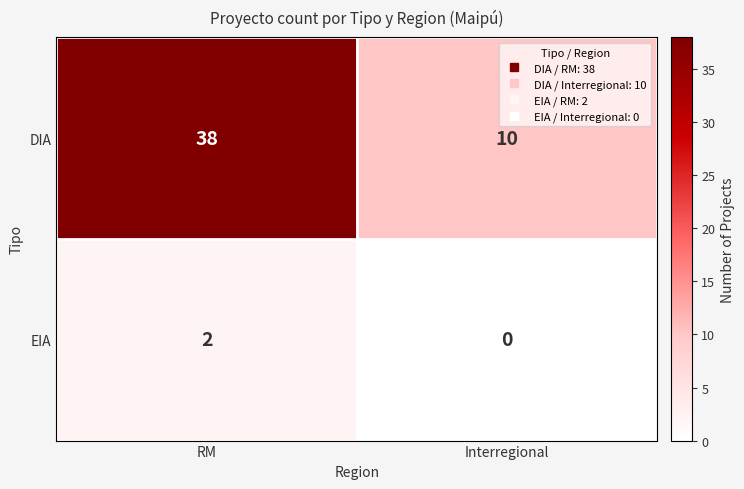

Reading left to right, what are all the values shown in this chart?

DIA: RM=38	Interregional=10
EIA: RM=2	Interregional=0